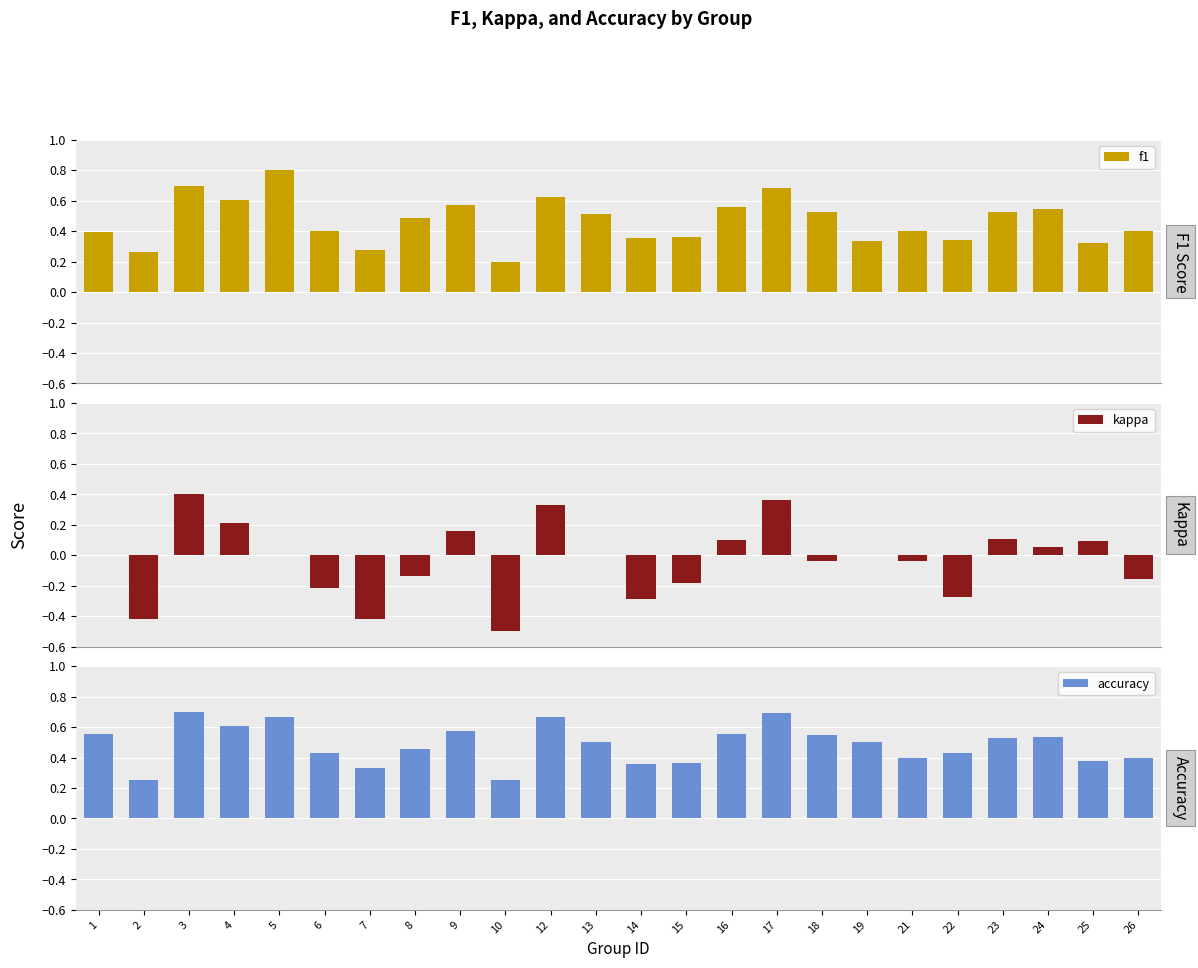

How many f1 values are between 0 and 1?

24